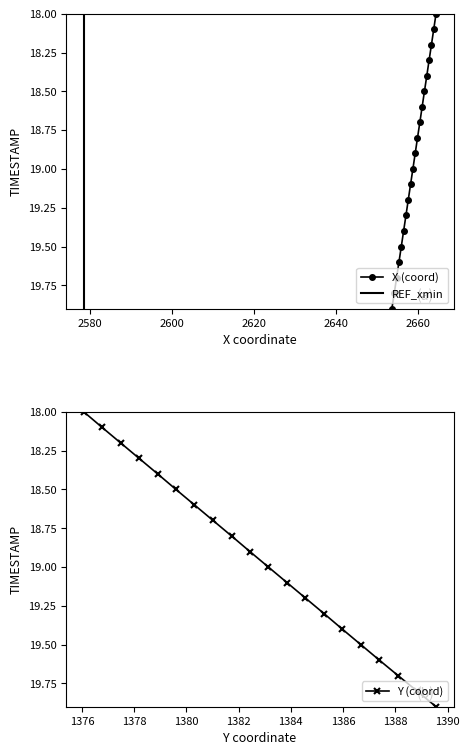

What is the lowest value of the X (coord) series?

18.0